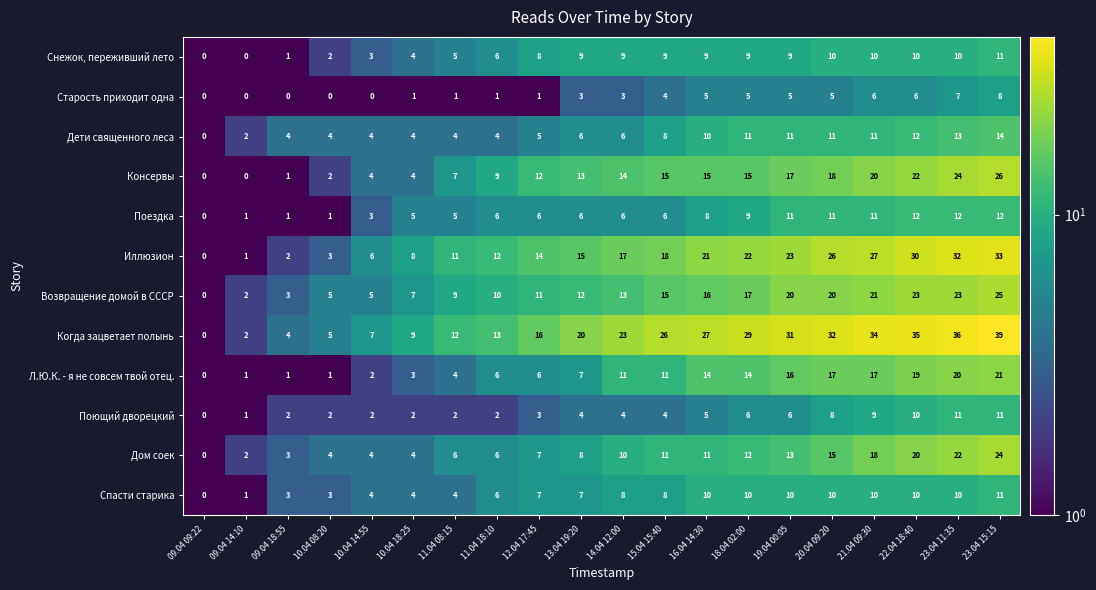

At which category is the sum across all series the highest?

23.04 15:15